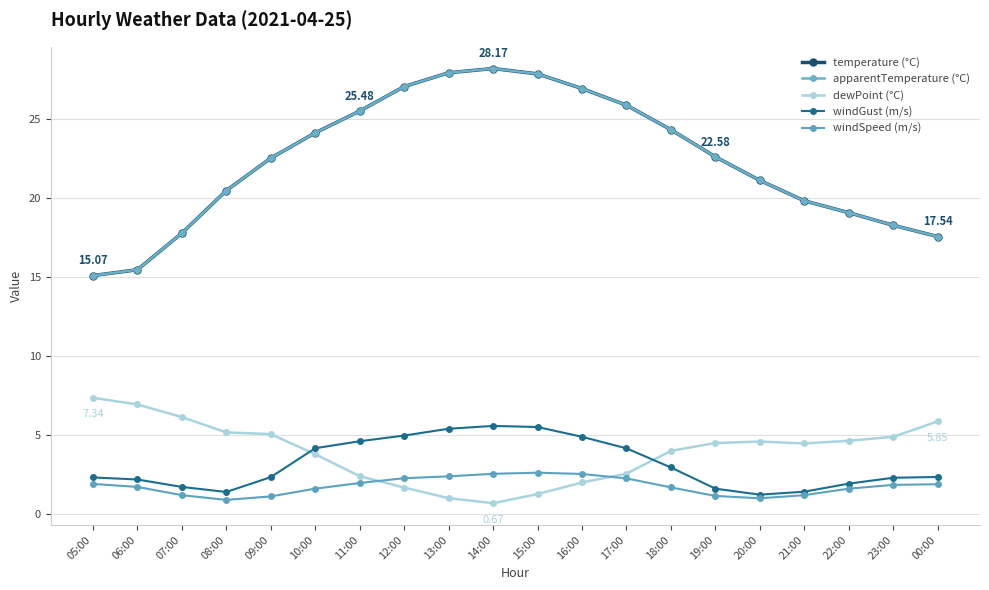

What is the label of the 15th point from the left?

19:00